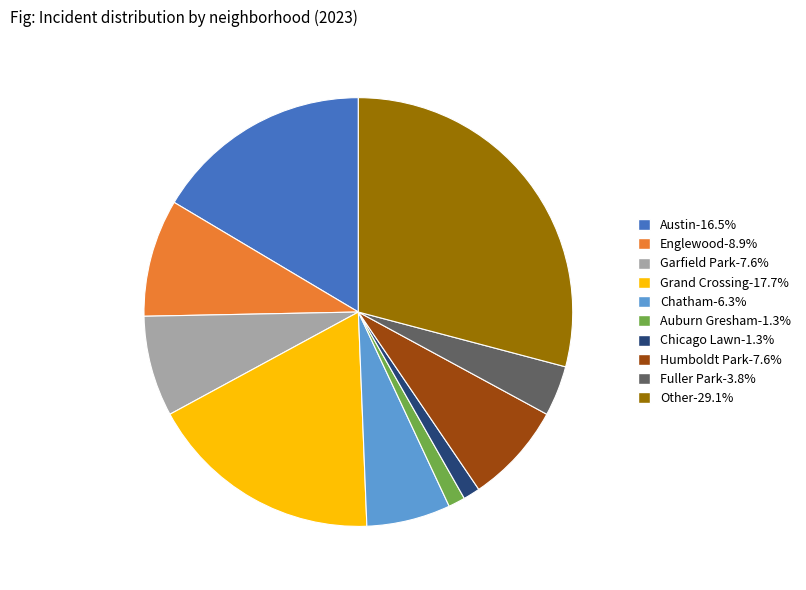

Which has a higher value, Chatham or Chicago Lawn?

Chatham